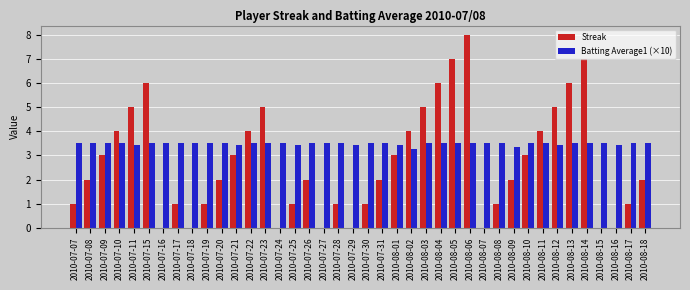

Does the chart contain stacked bars?

No